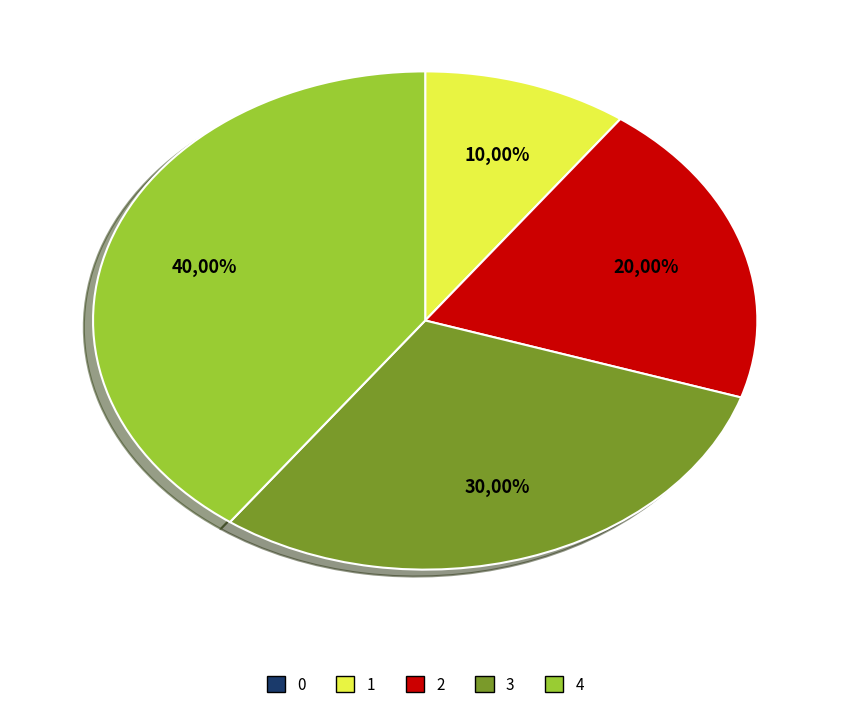

How much of the chart is everything except 1?

90.0%